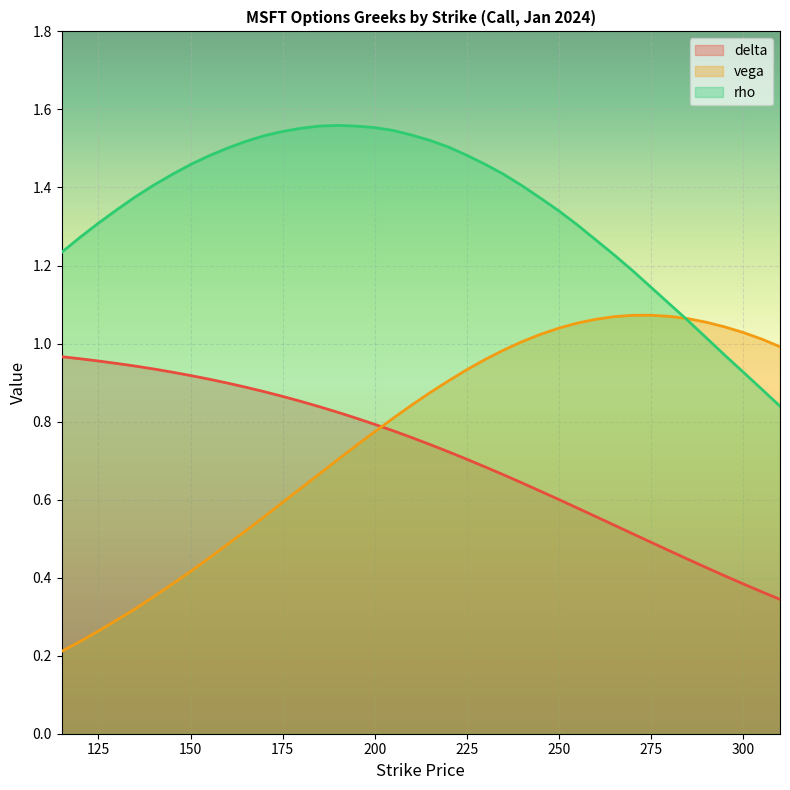

How many data points does each series have?

40